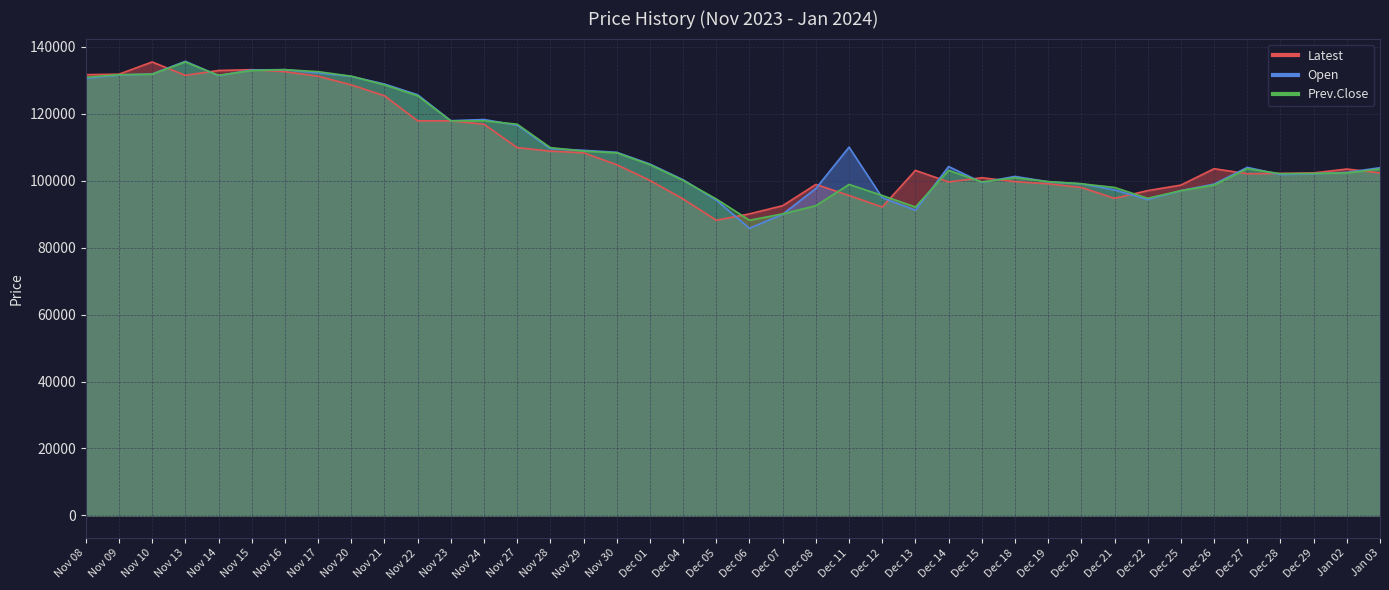

The Prev.Close series shows 92550 at Dec 08. True or false?

True